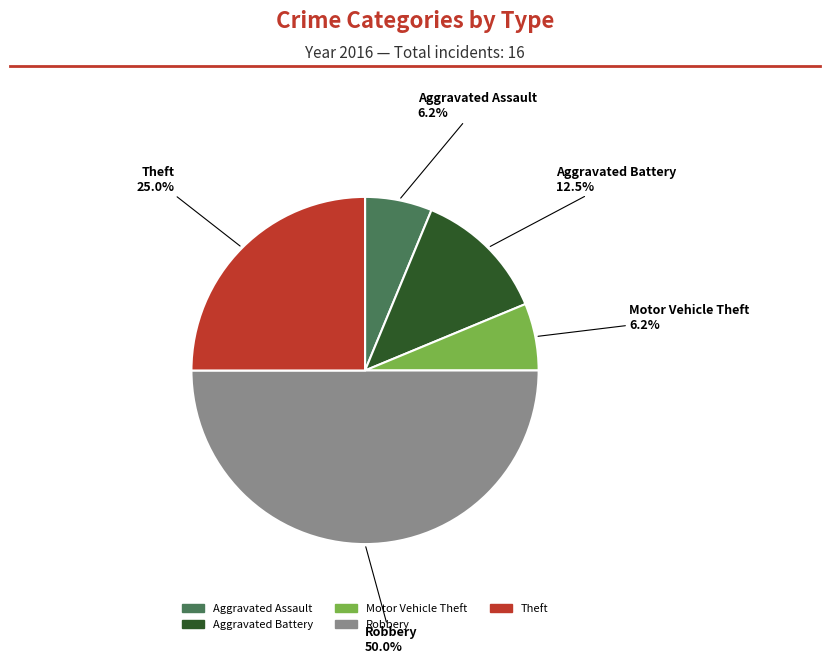

Is Motor Vehicle Theft the majority of the pie?

No